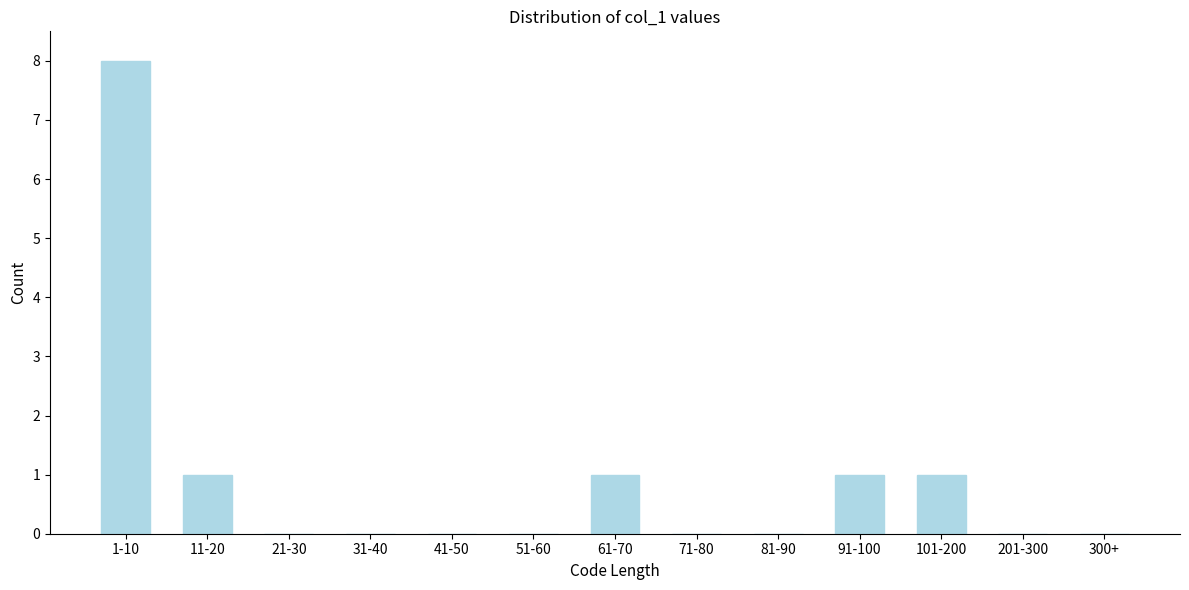

Reading right to left, what are all the values shown in this chart?

300+=0	201-300=0	101-200=1	91-100=1	81-90=0	71-80=0	61-70=1	51-60=0	41-50=0	31-40=0	21-30=0	11-20=1	1-10=8